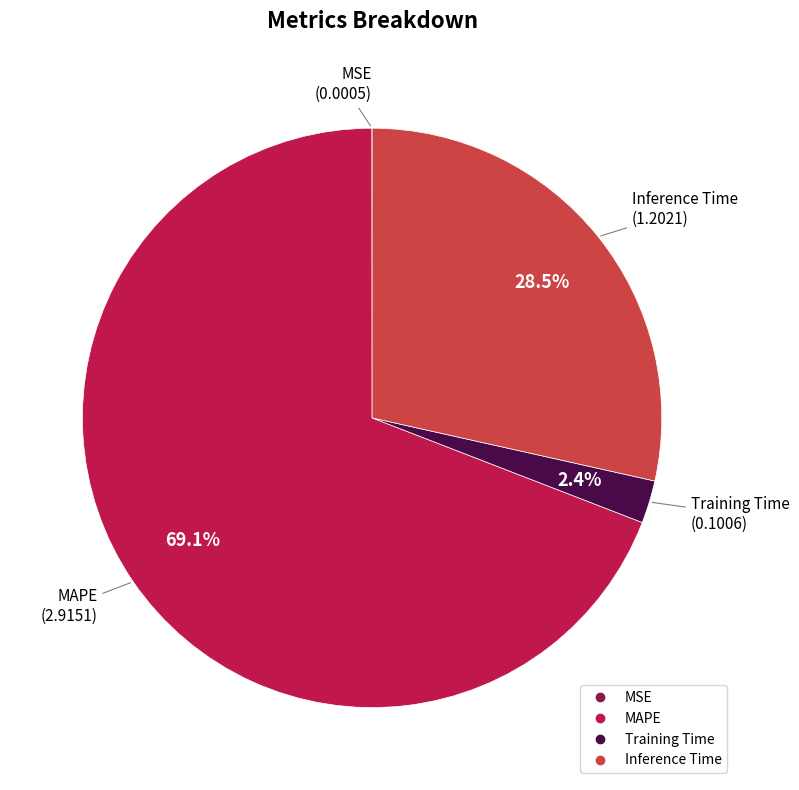

Combined, what portion of the pie is Training Time and MAPE?

71.5%